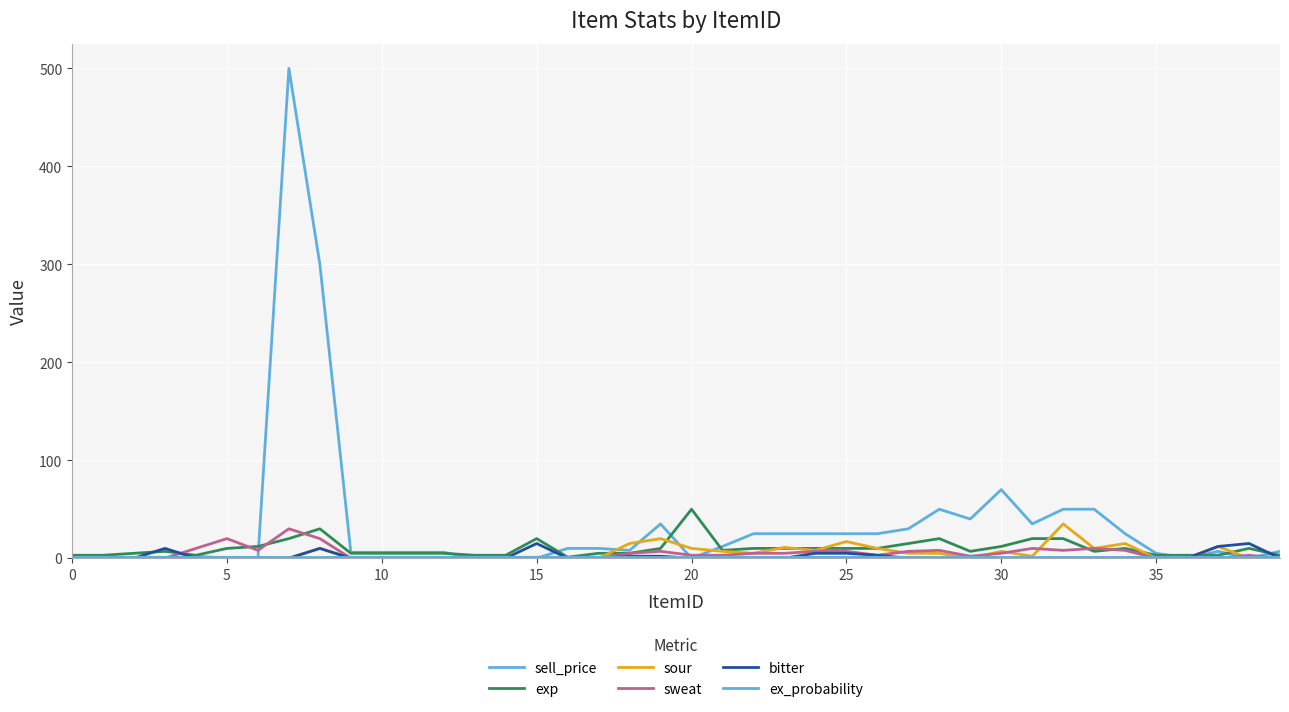

What is the sum of all exp values?

401.0